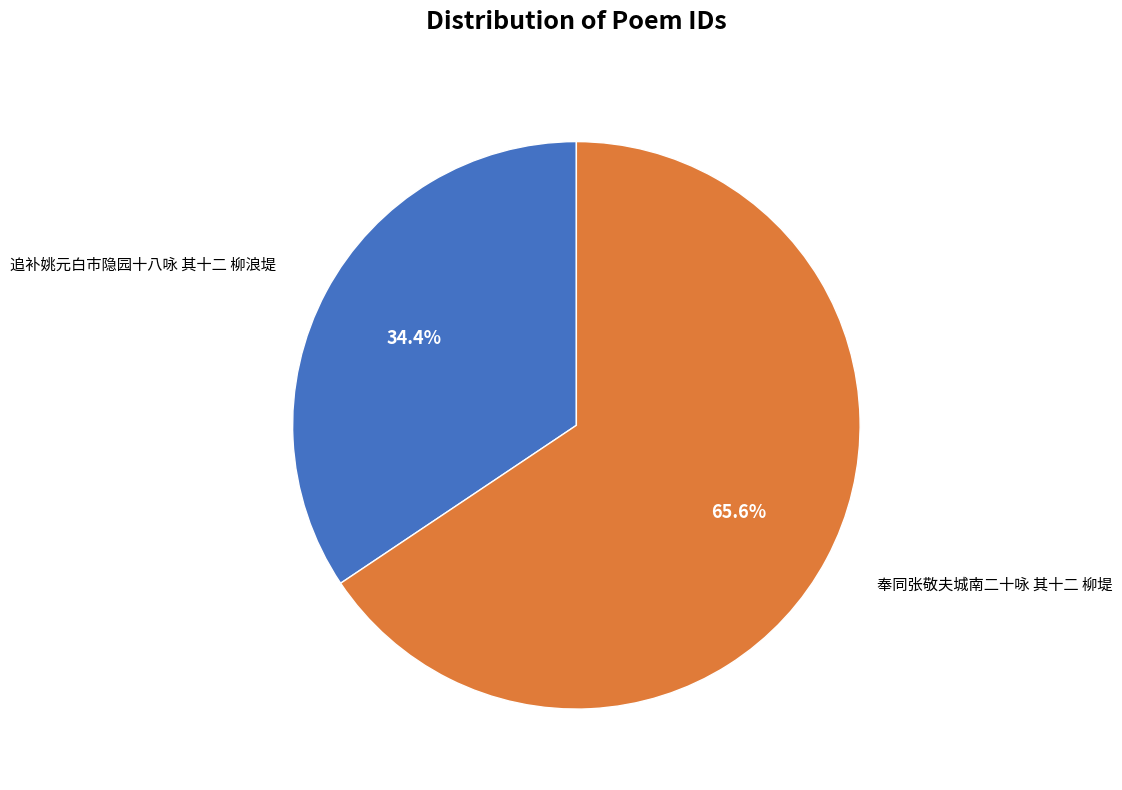

What percentage is the 奉同张敬夫城南二十咏 其十二 柳堤 slice, to the nearest percent?

66%